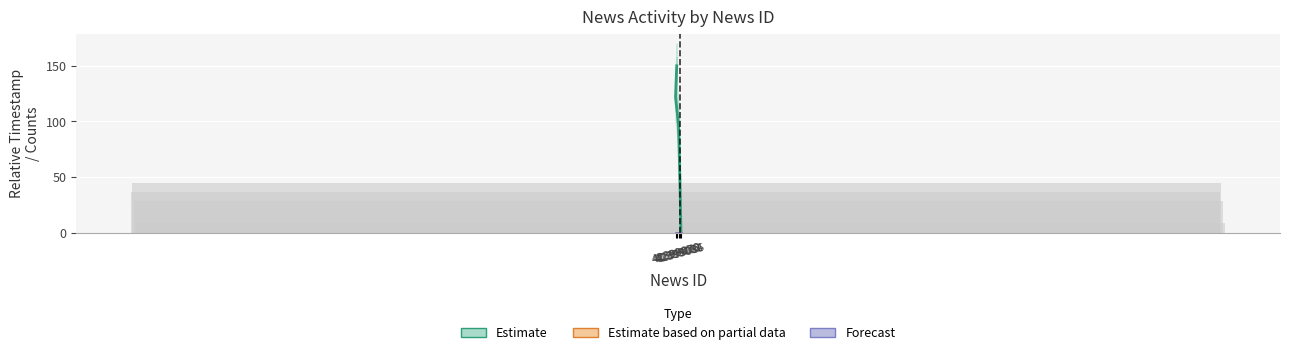

How many bars are there in each group?

3